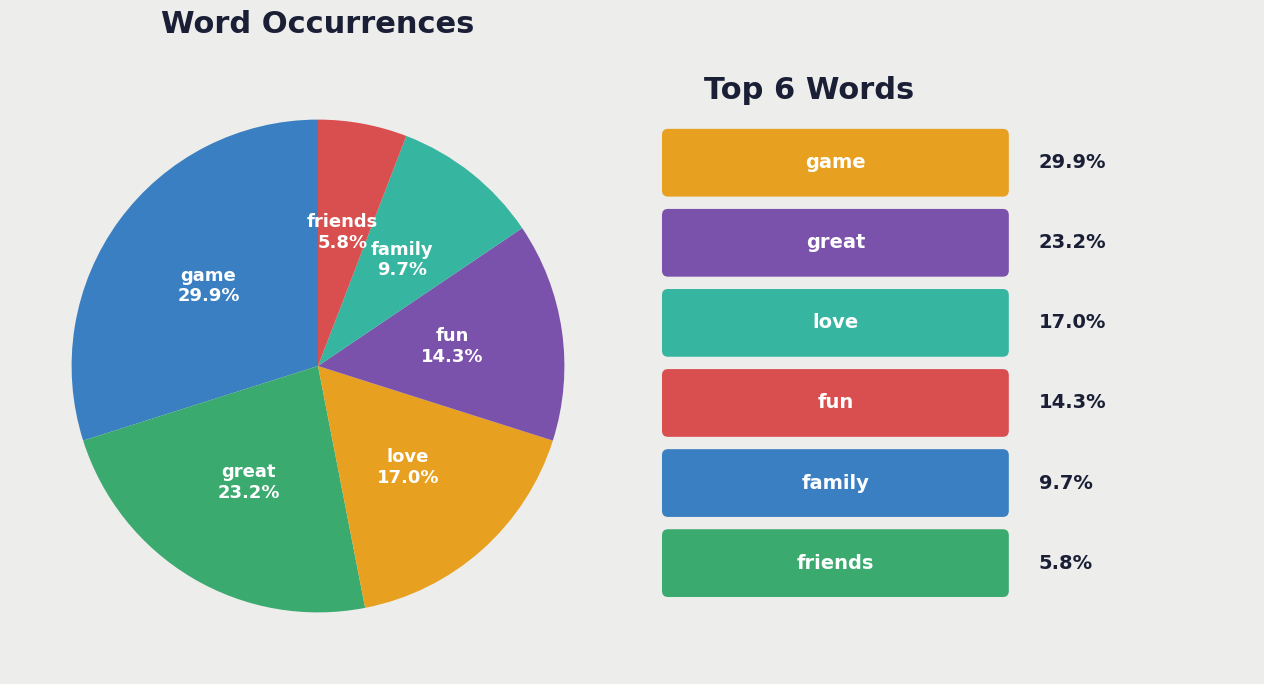

To the nearest percent, what percentage of the pie is great?

23%